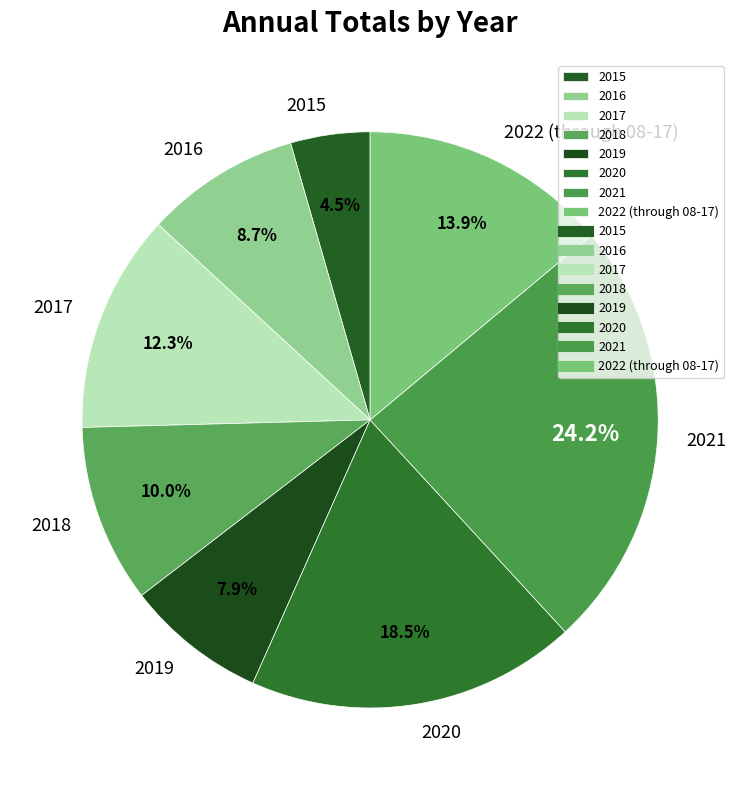

What is the largest slice in the pie chart?

2021